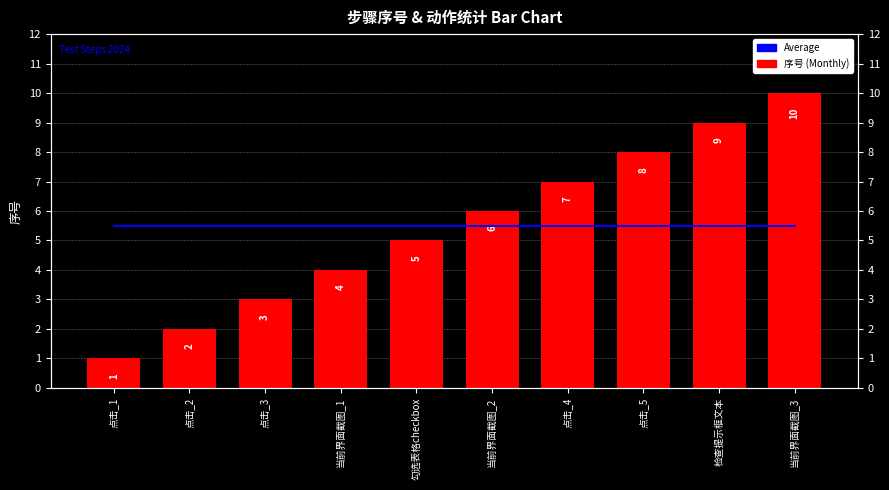

Is the value of Average at 点击_4 greater than the value of 序号 at 点击_3?

Yes